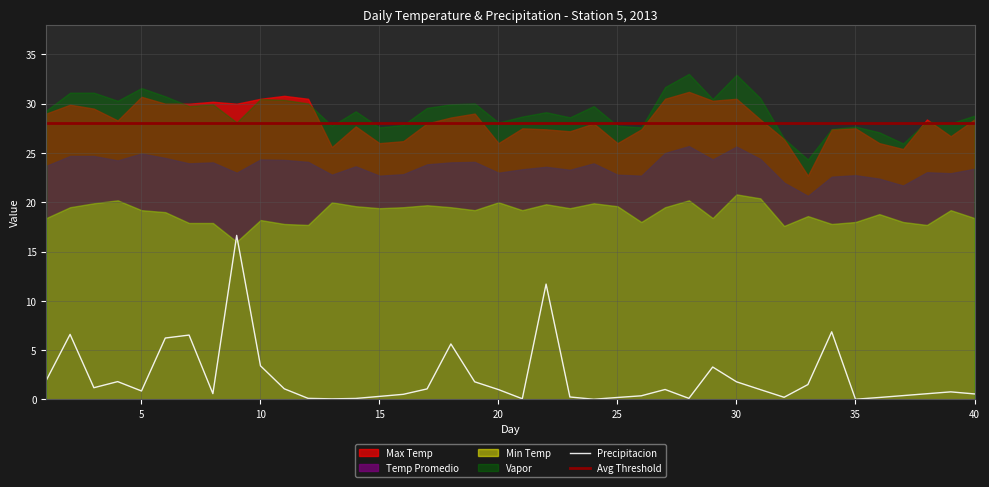

What is the value of the Vapor point at the 25th from the left?

27.8